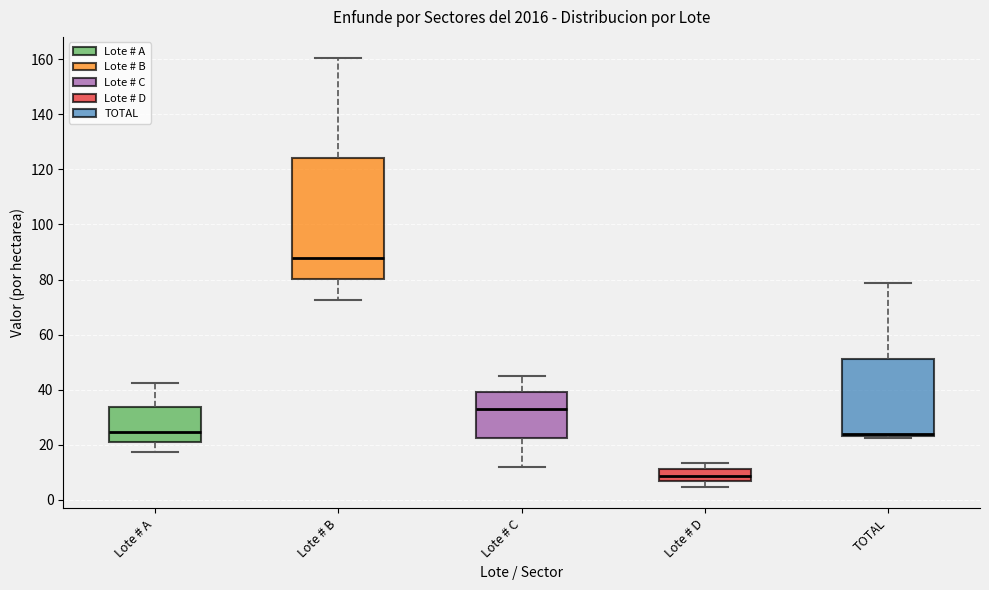

Which box is the tallest, from its lower edge to its upper edge?

Lote # B